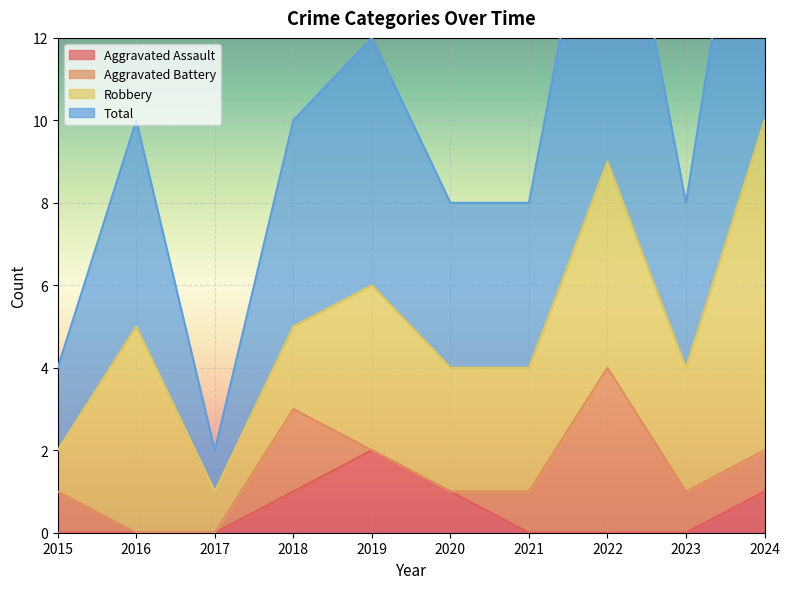

Is it true that Aggravated Assault equals 0 at 2023?

True